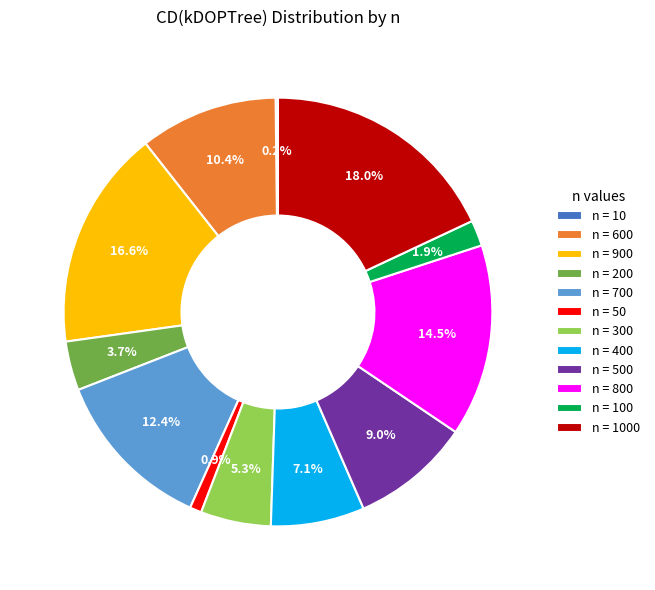

Which has a higher value, n = 700 or n = 400?

n = 700